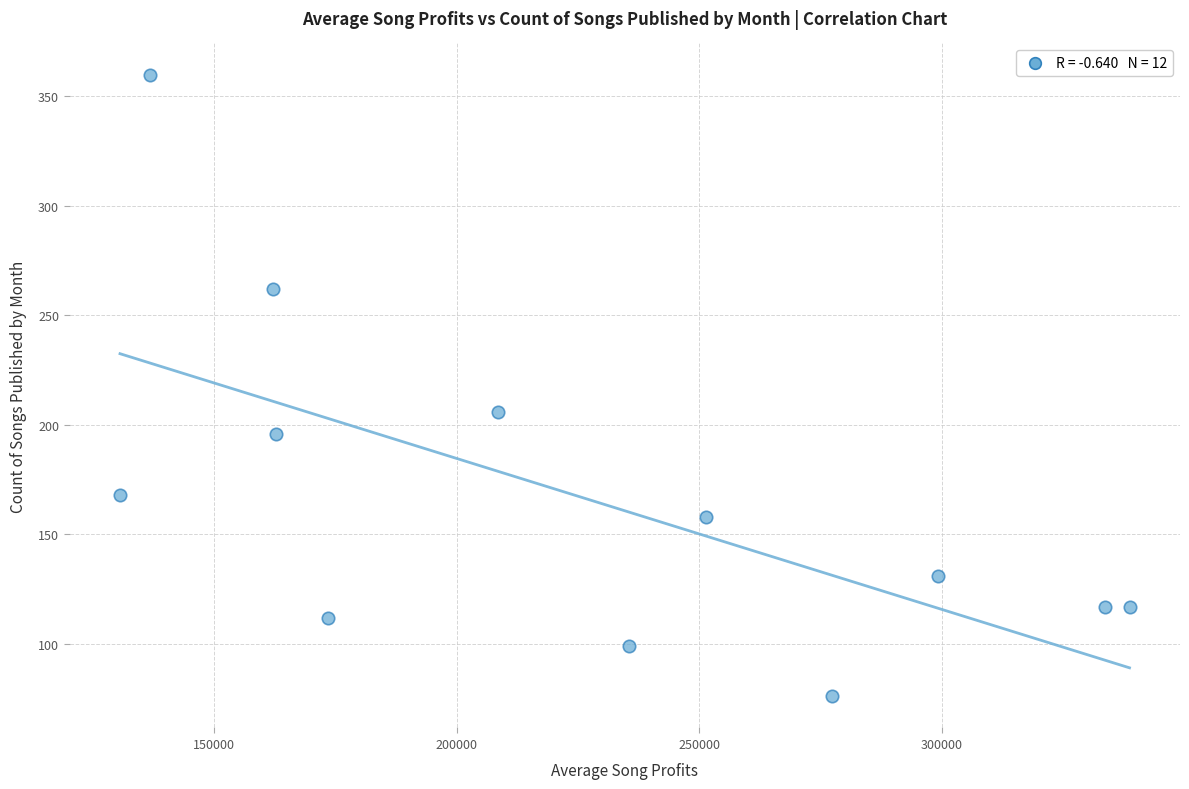

What Y value in the scatter plot is closest to 218?

206